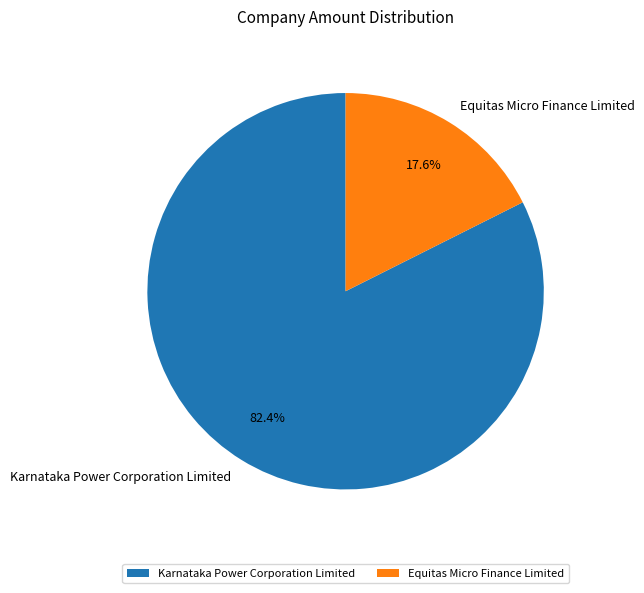

Which has a higher value, Karnataka Power Corporation Limited or Equitas Micro Finance Limited?

Karnataka Power Corporation Limited